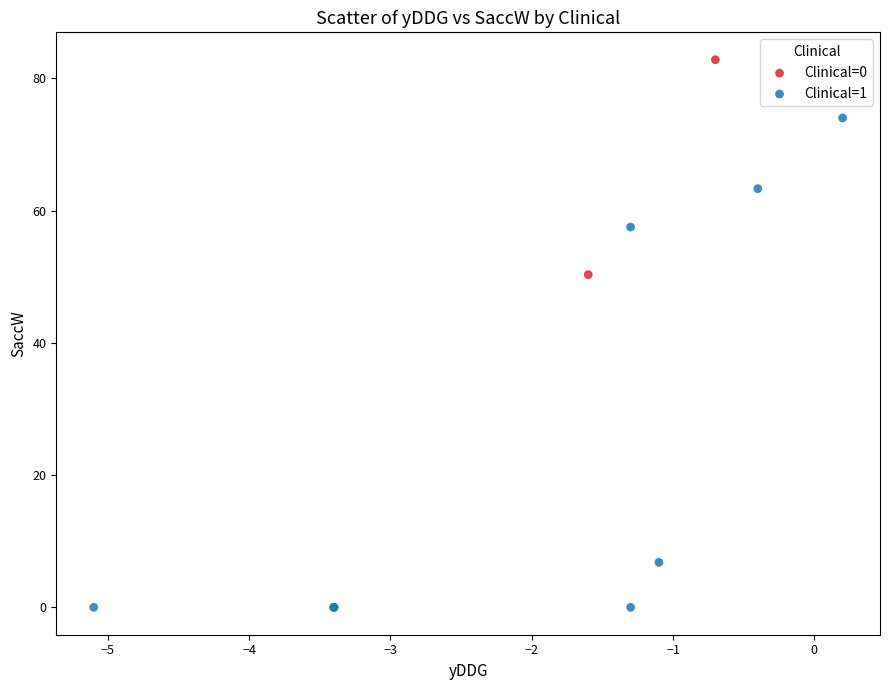

What are all the series names shown in the legend?

Clinical=0, Clinical=1